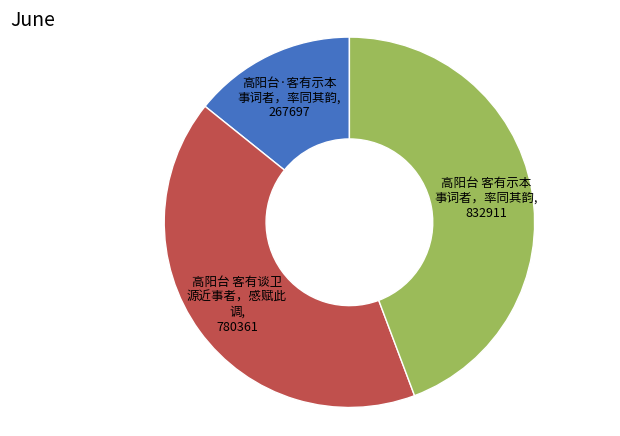

Does any single category account for the majority?

No